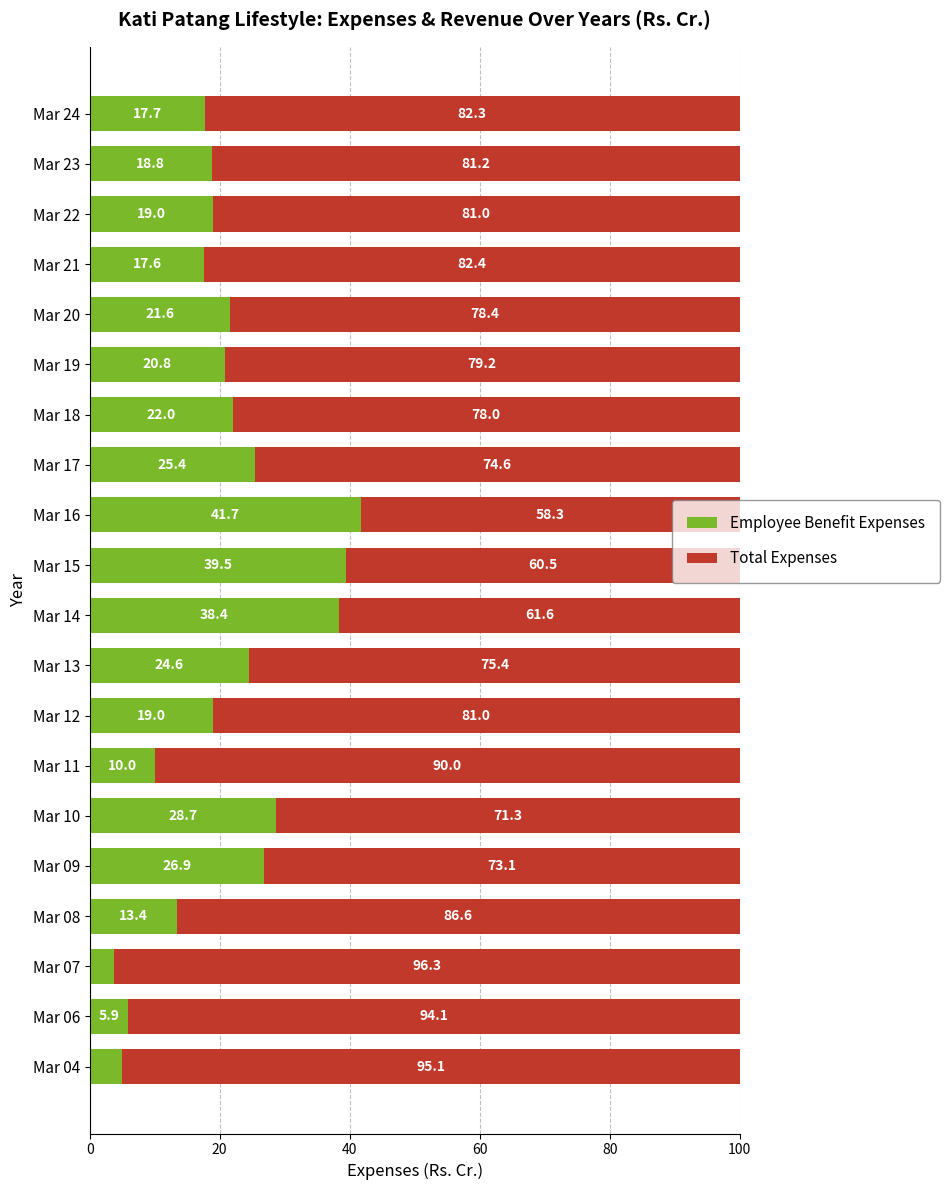

At which label does Employee Benefit Expenses reach its minimum?

Mar 07